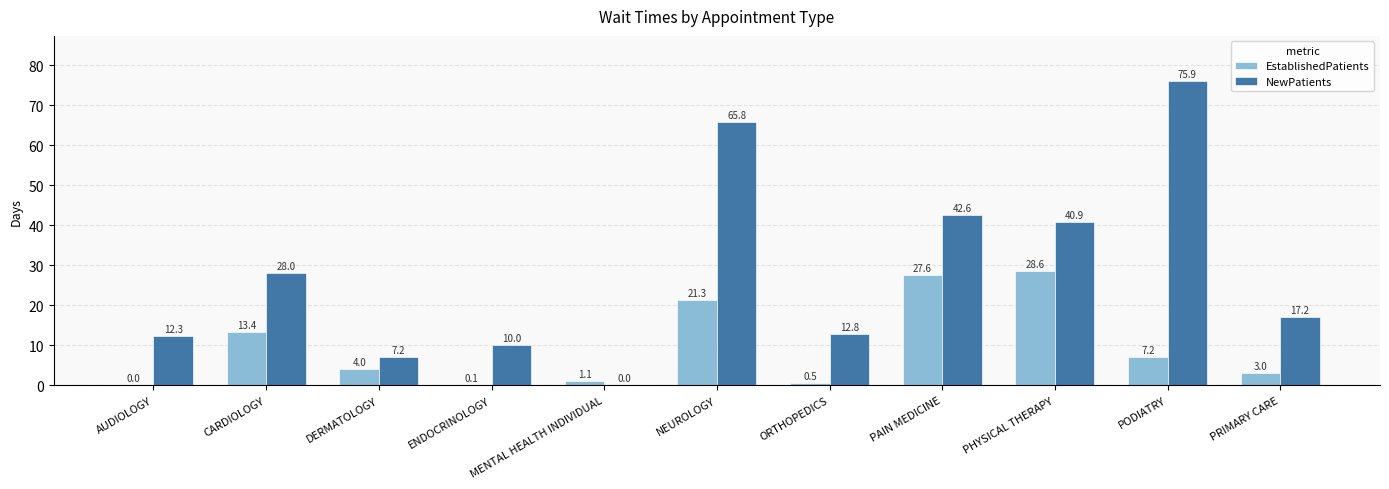

Which series changed the most between NEUROLOGY and ORTHOPEDICS?

NewPatients